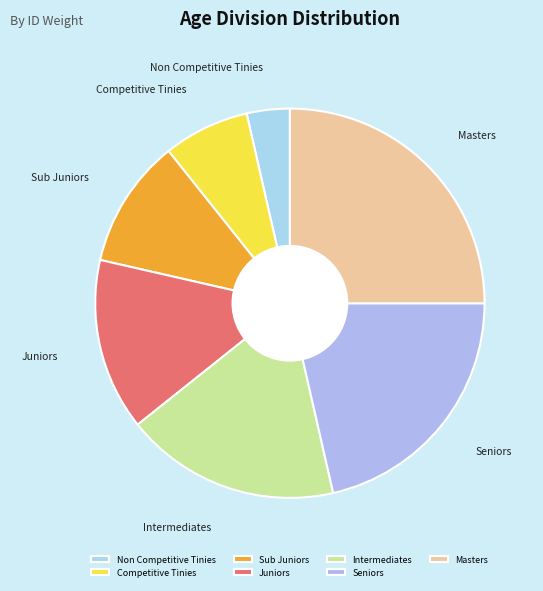

The Juniors slice represents 14% of the pie. True or false?

True